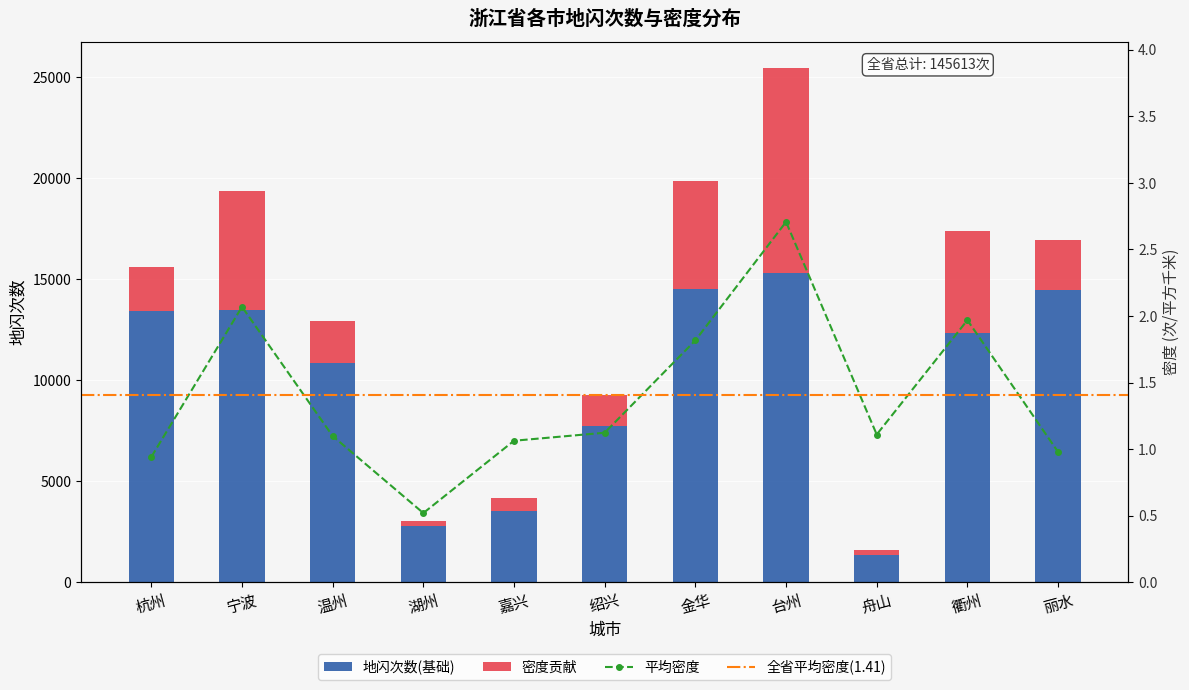

Reading right to left, extract all data points from this chart.

1.0	2.0	1.1	2.7	1.8	1.1	1.1	0.5	1.1	2.1	0.9